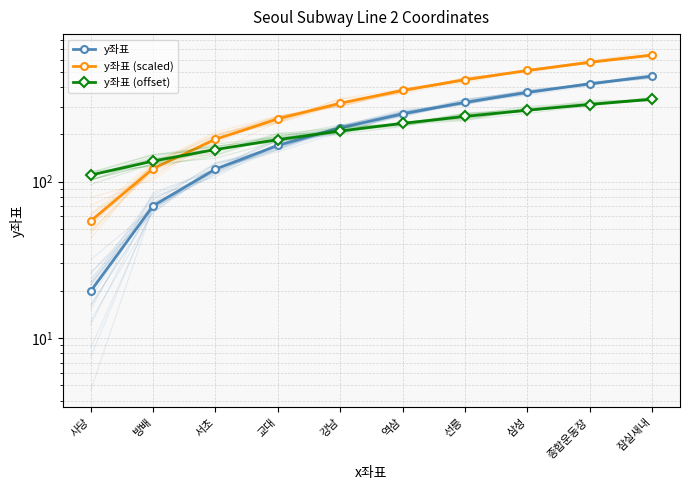

The y좌표 series shows 41 at 서초. True or false?

False